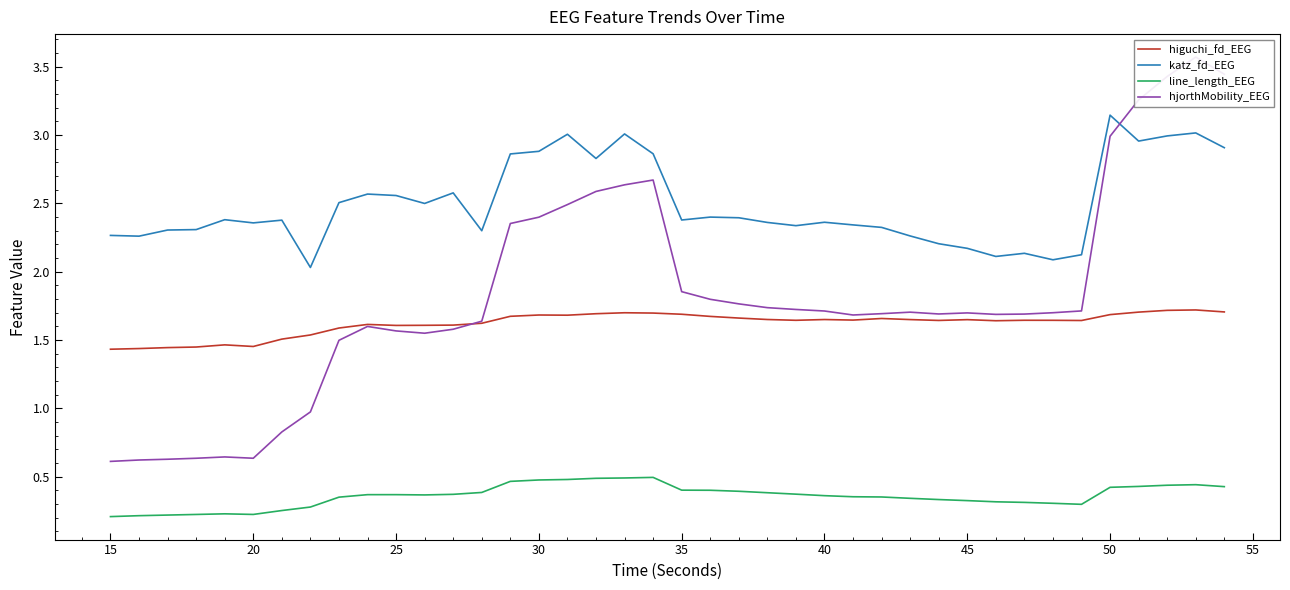

True or false: higuchi_fd_EEG and katz_fd_EEG intersect in this chart.

False